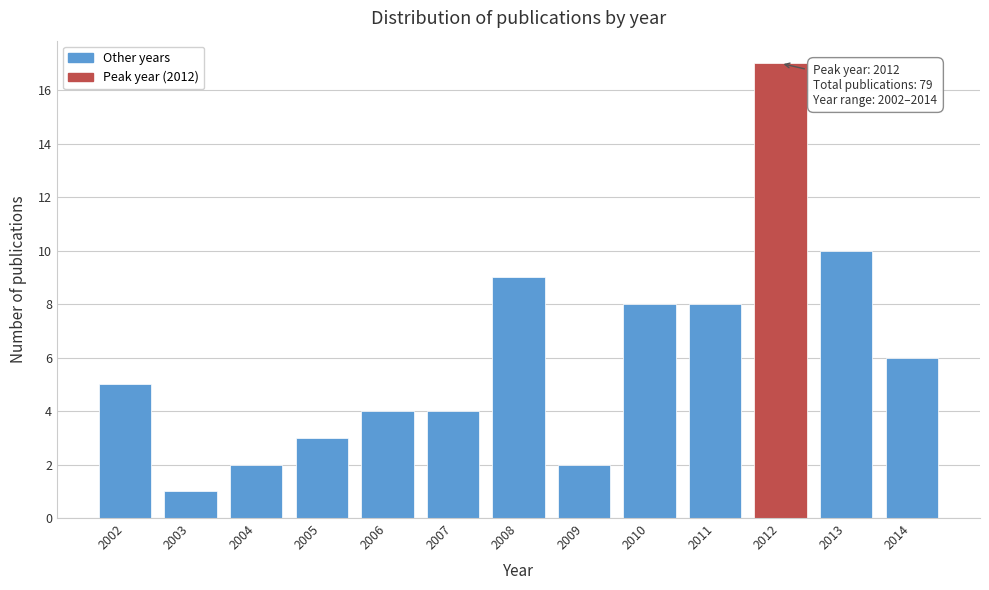

Reading left to right, list all the values displayed in this chart.

2002=5	2003=1	2004=2	2005=3	2006=4	2007=4	2008=9	2009=2	2010=8	2011=8	2012=17	2013=10	2014=6